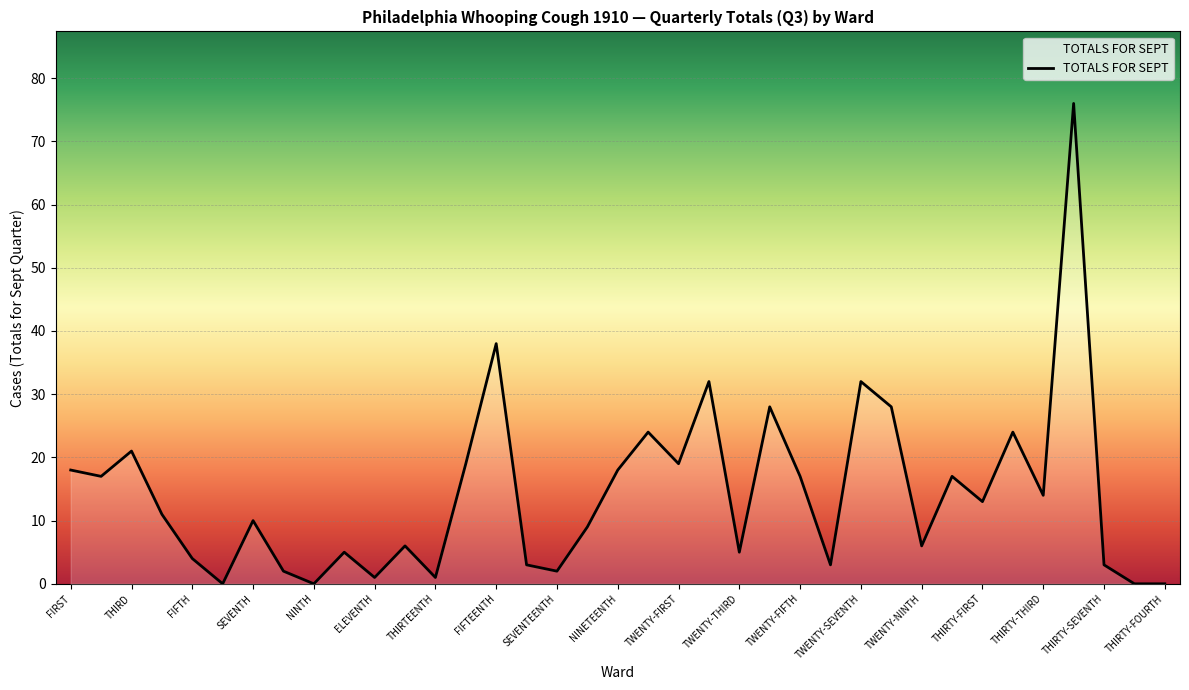

What is the greatest value displayed?

76